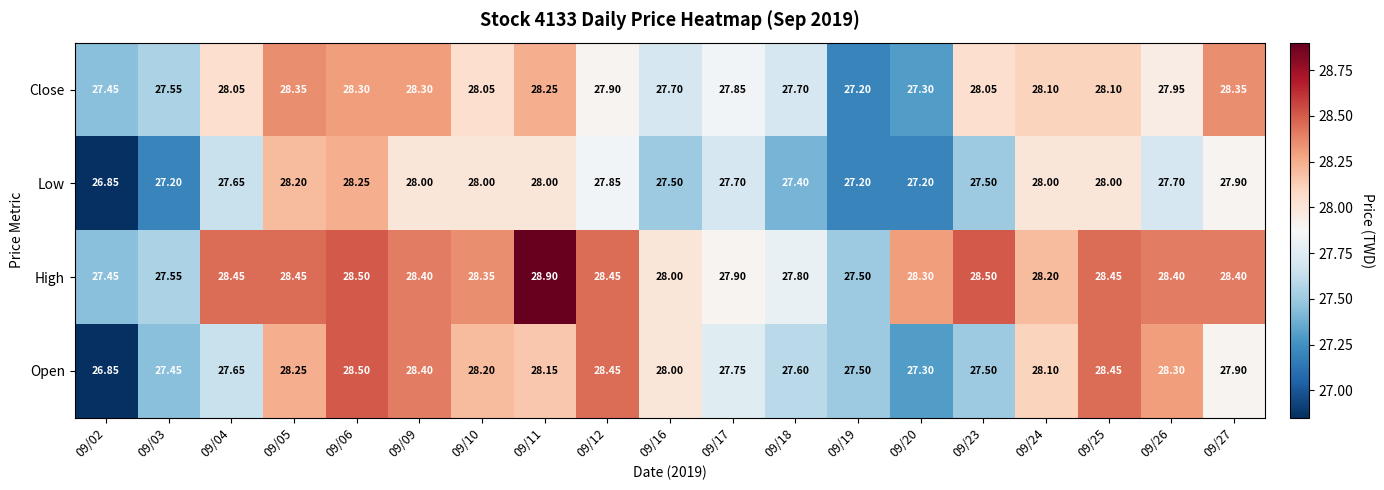

Which category has the lowest value across all series?

09/02